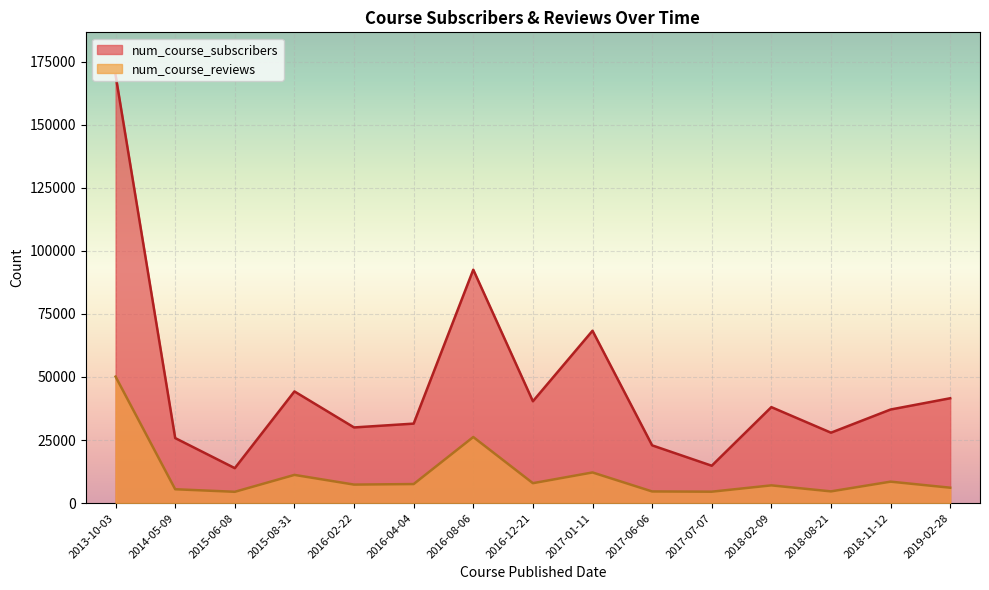

At 2017-07-07, list the series in order from largest to smallest.

num_course_subscribers, num_course_reviews